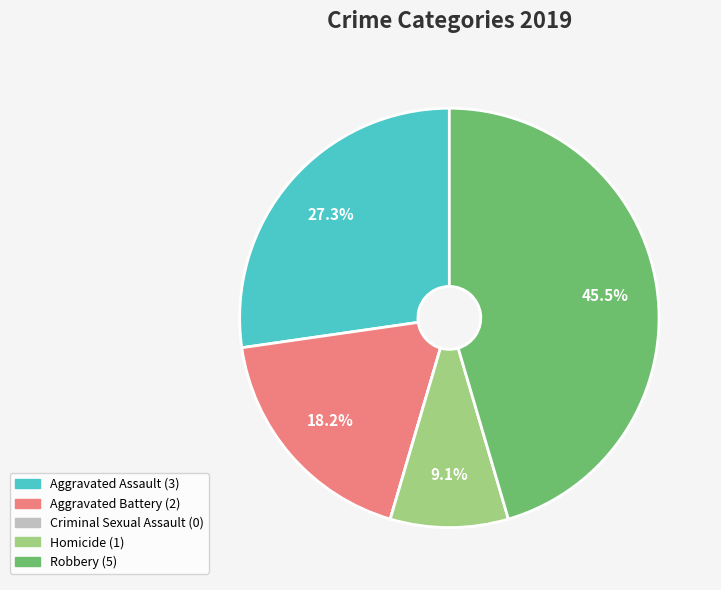

Is there any slice that represents more than half of the pie?

No